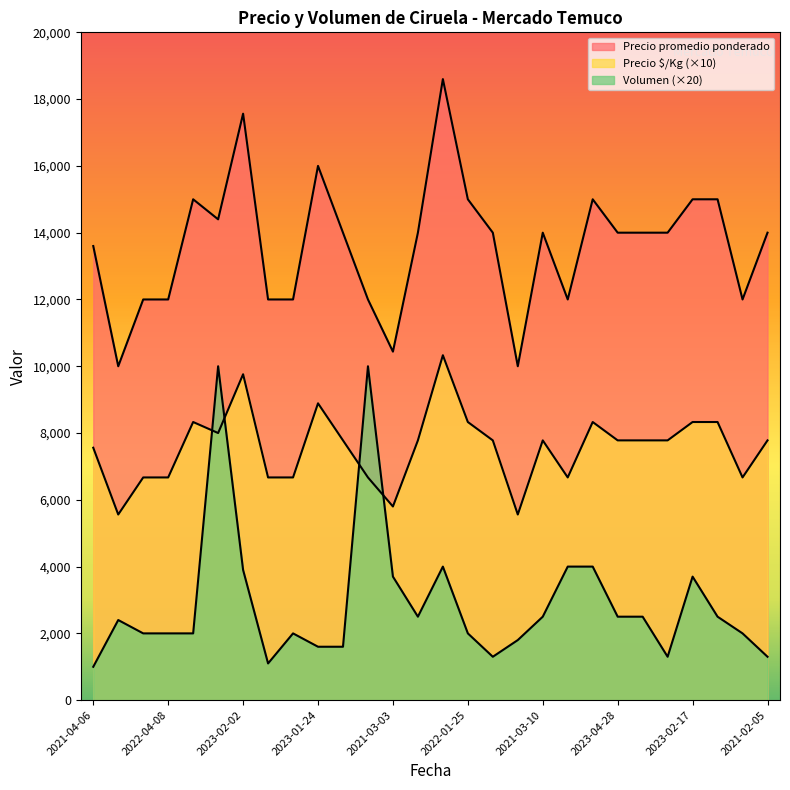

How many interior local peaks does the Precio $/Kg series have?

6